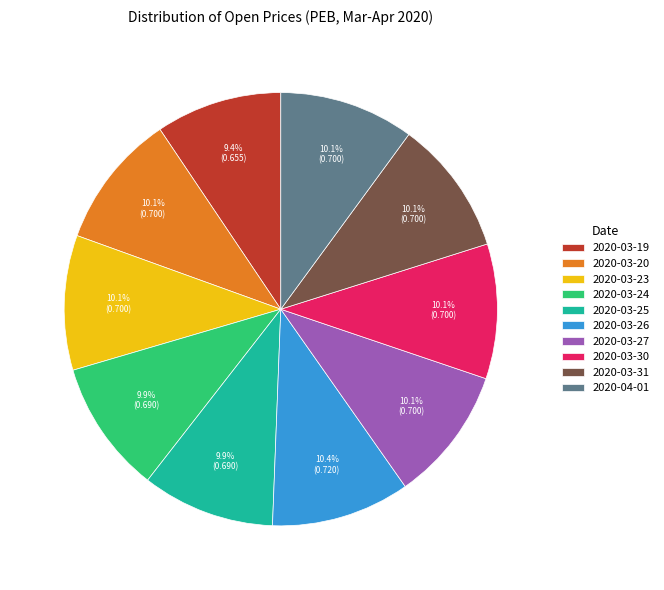

Is the sum of 2020-03-25 and 2020-03-23 greater than half?

No